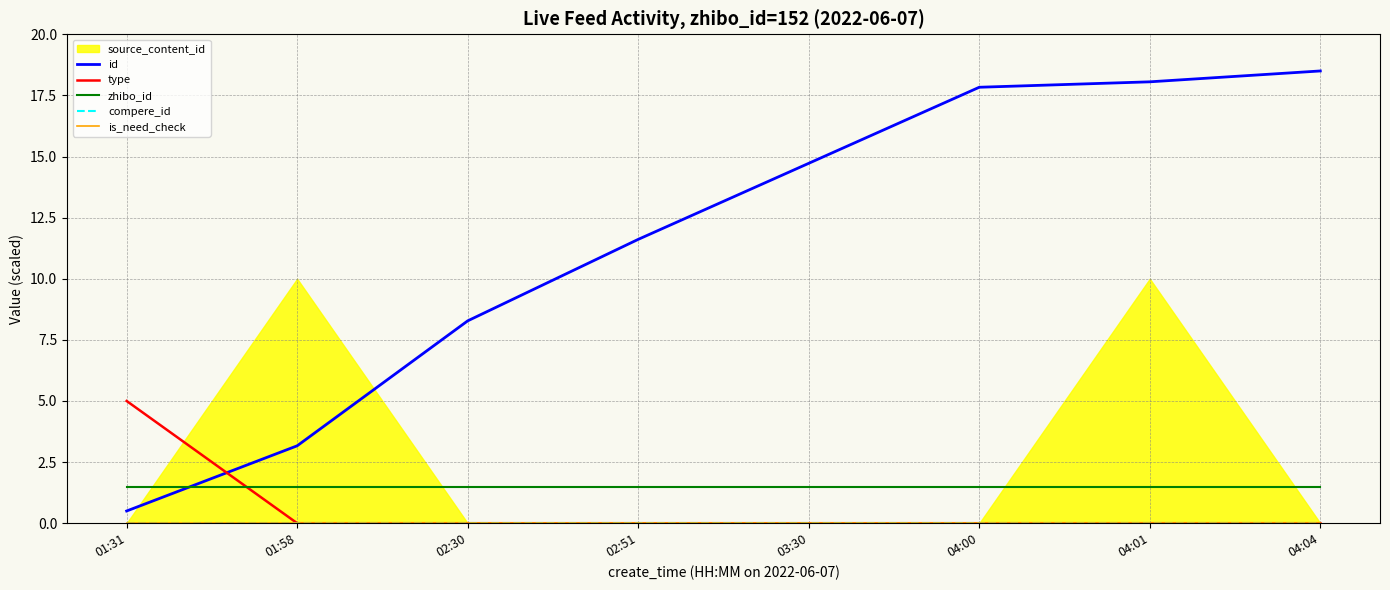

At which category is the sum across all series the highest?

04:04